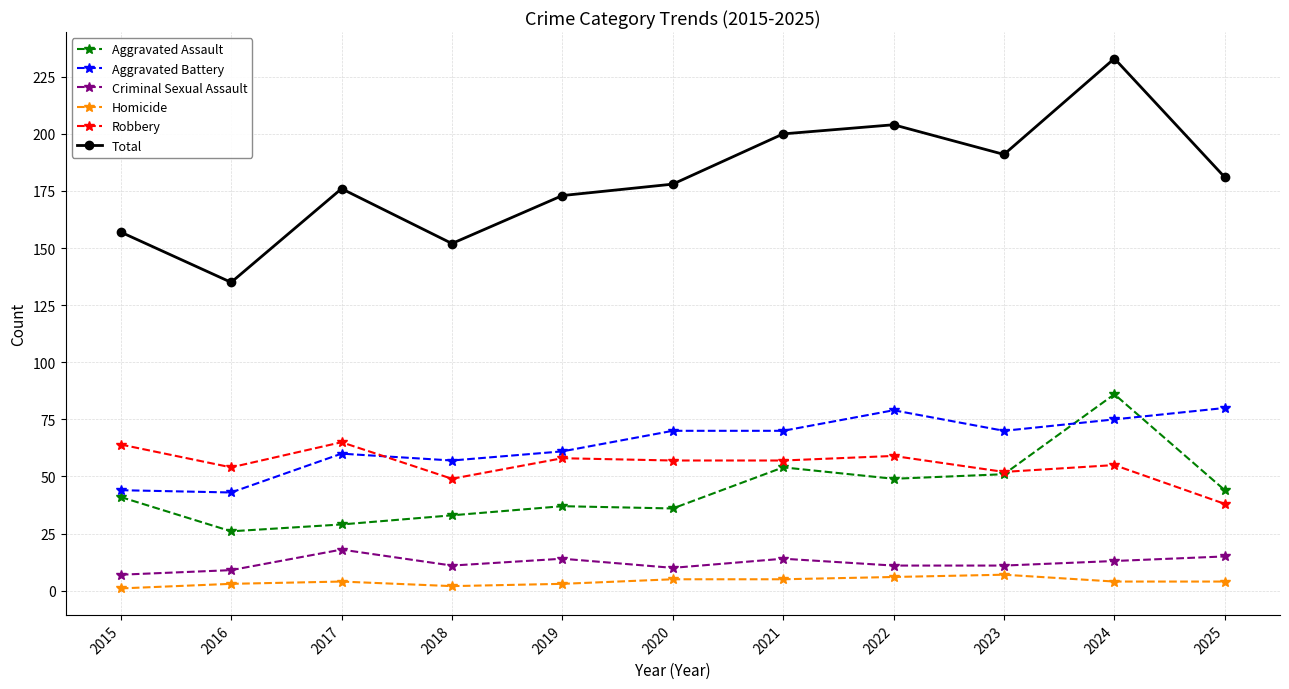

After their last crossing, which series has the higher values: Aggravated Battery or Robbery?

Aggravated Battery